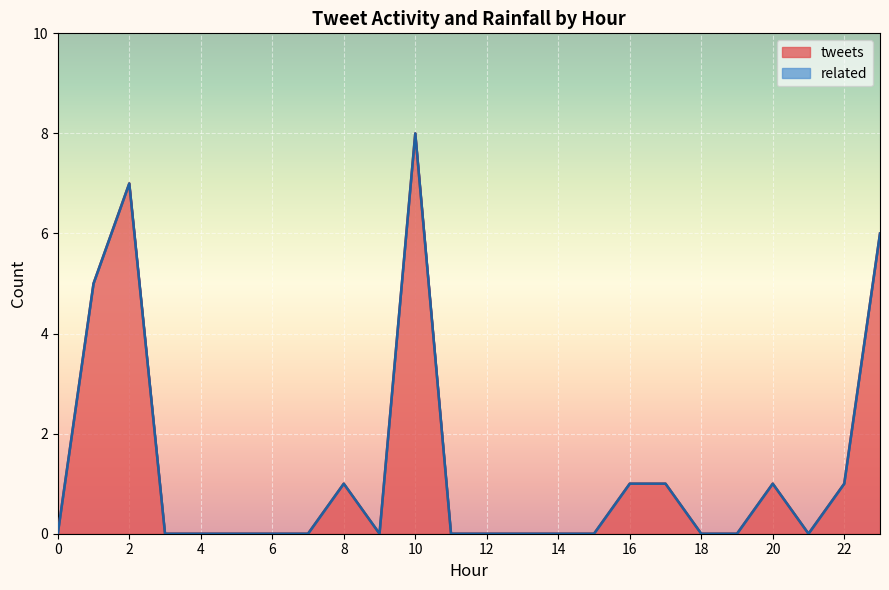

At which category does tweets reach its first local valley?

6